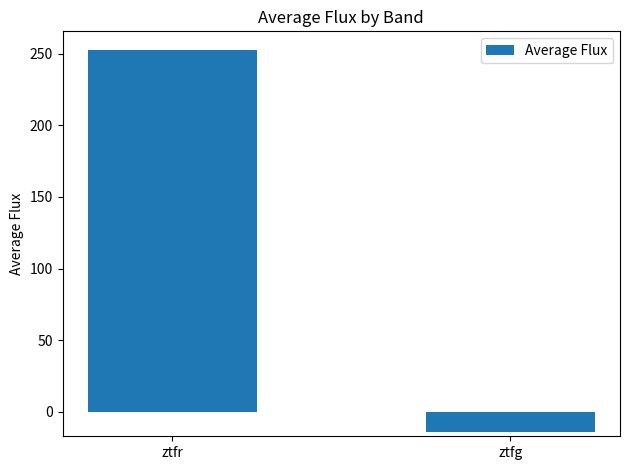

What is the smallest value displayed?

-14.2